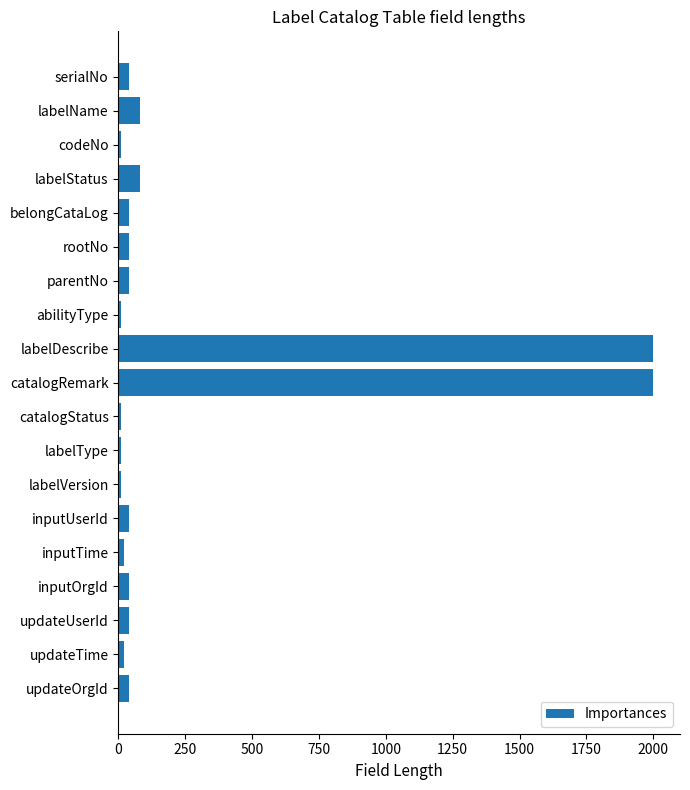

Does the chart contain any negative values?

No